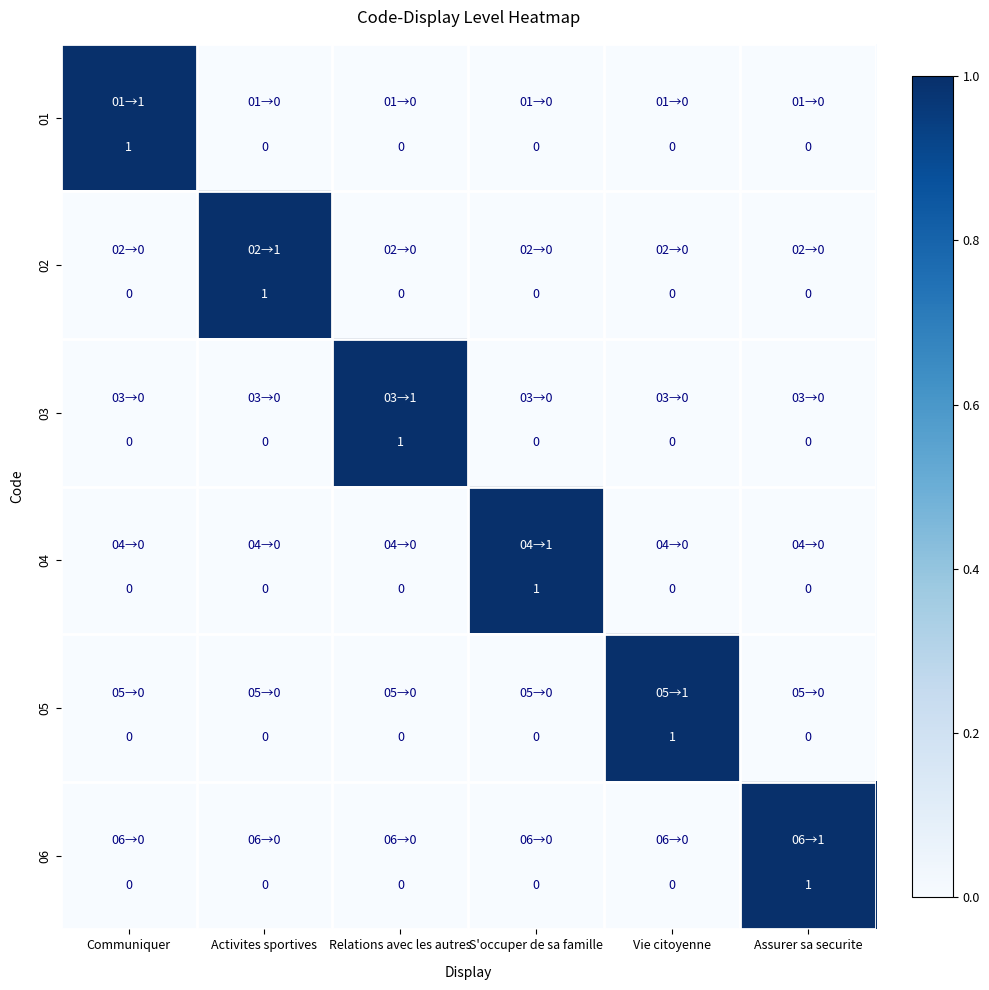

The value of 01 at Relations avec les autres is -1. True or false?

False